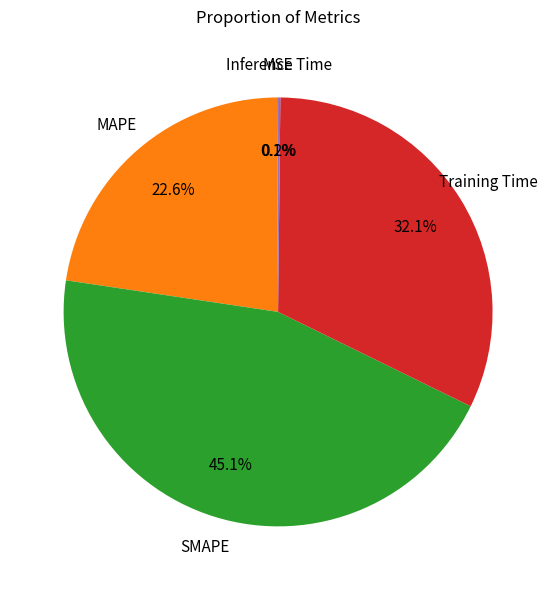

Is there a majority slice in this chart?

No